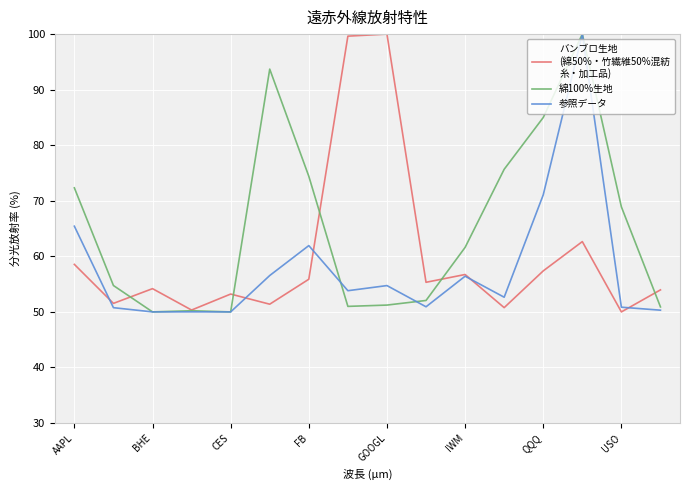

What is the greatest value displayed?

100.0